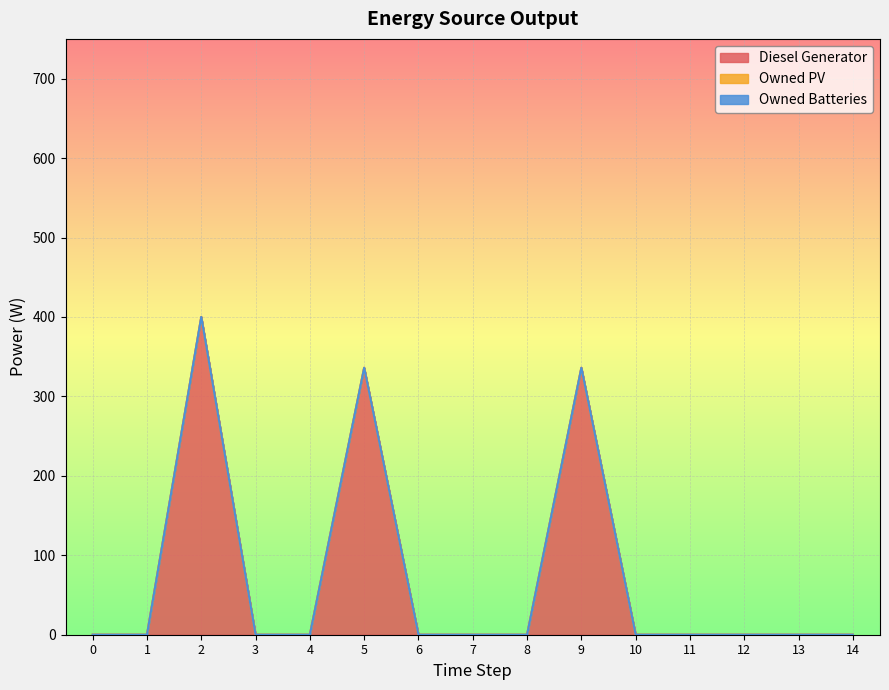

At which category is the sum across all series the highest?

2